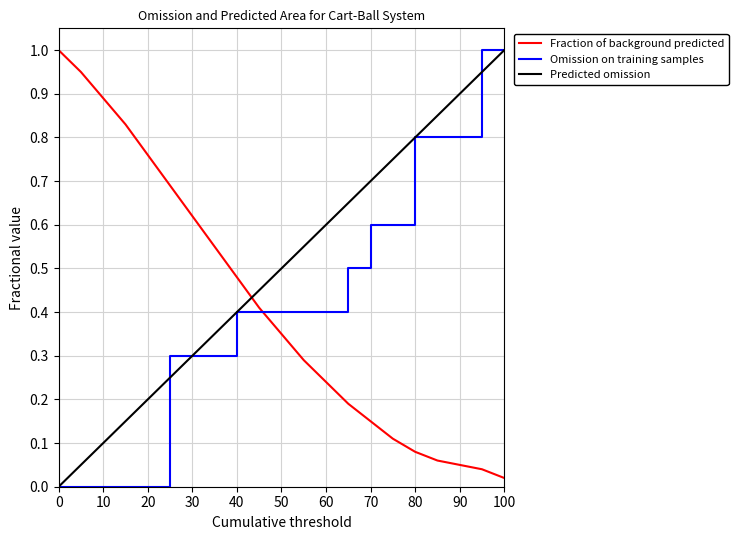

What is the highest value of the Fraction of background predicted series?

1.0